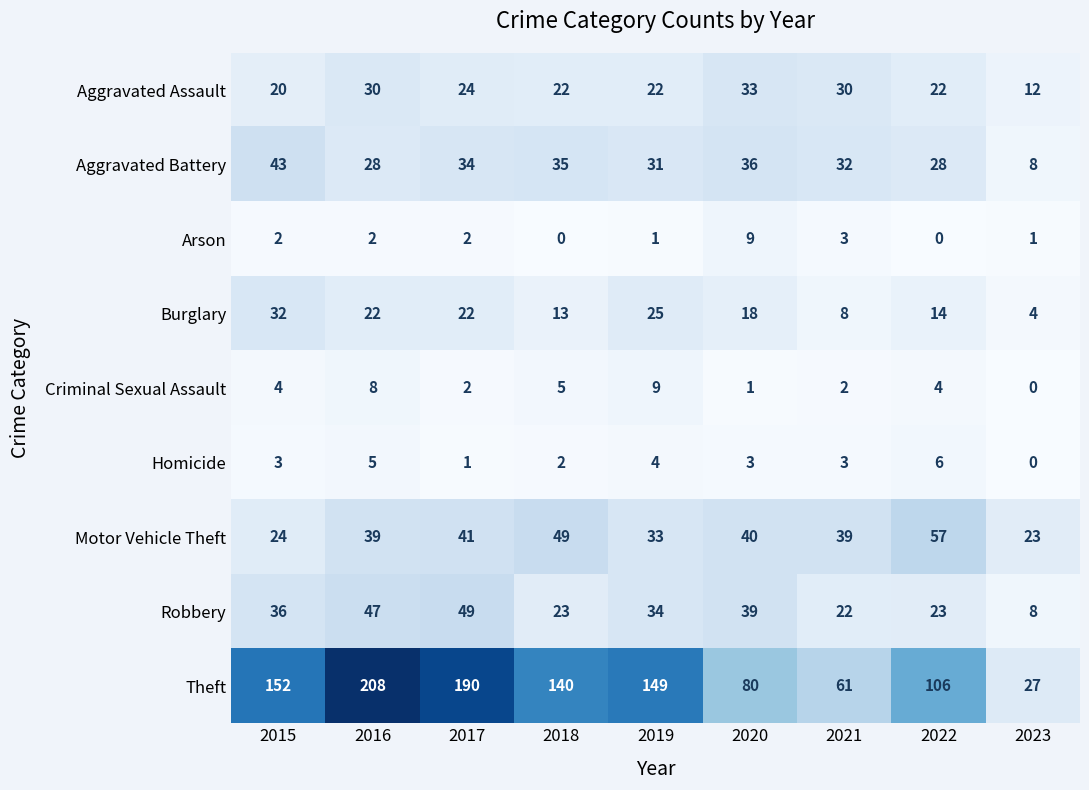

What is the approximate value of Robbery at 2015?

36